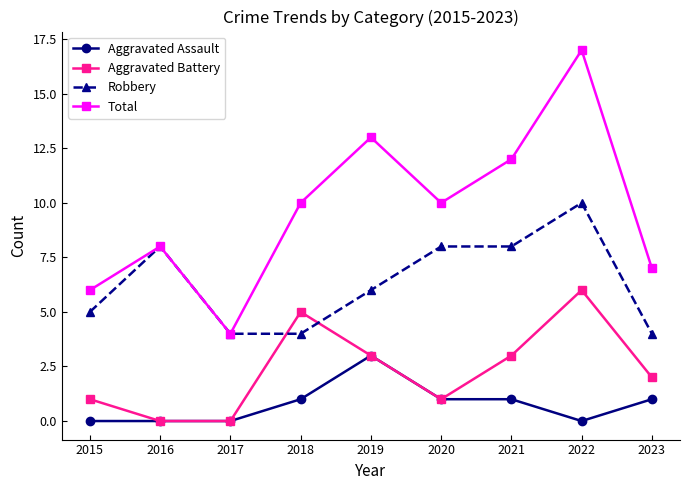

Reading left to right, extract all data points from this chart.

Aggravated Assault: 2015=0	2016=0	2017=0	2018=1	2019=3	2020=1	2021=1	2022=0	2023=1
Aggravated Battery: 2015=1	2016=0	2017=0	2018=5	2019=3	2020=1	2021=3	2022=6	2023=2
Robbery: 2015=5	2016=8	2017=4	2018=4	2019=6	2020=8	2021=8	2022=10	2023=4
Total: 2015=6	2016=8	2017=4	2018=10	2019=13	2020=10	2021=12	2022=17	2023=7